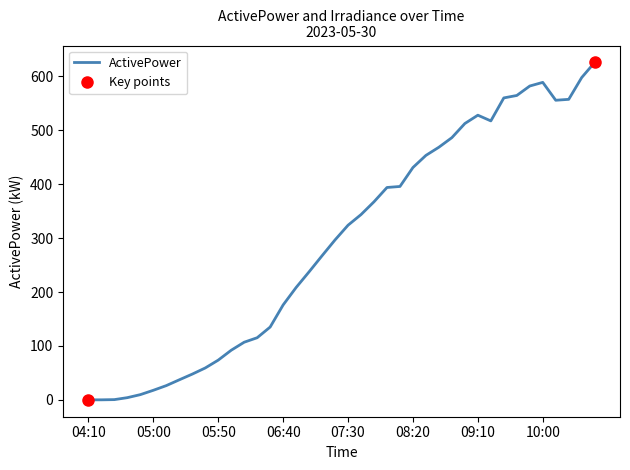

Which label corresponds to the smallest value in the chart?

04:10